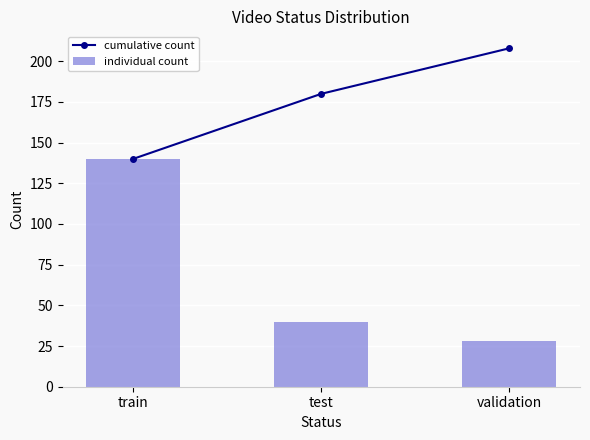

What position from the left is test?

2